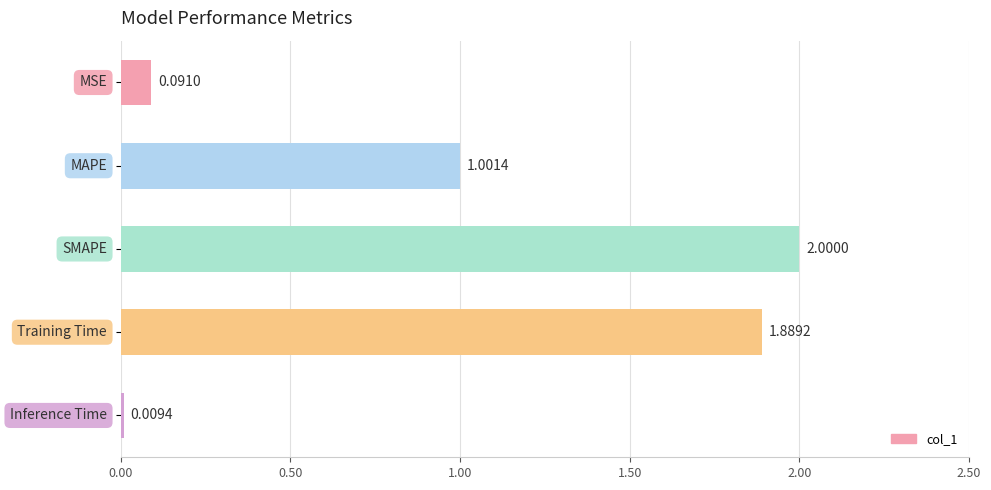

What is the average value?

1.0